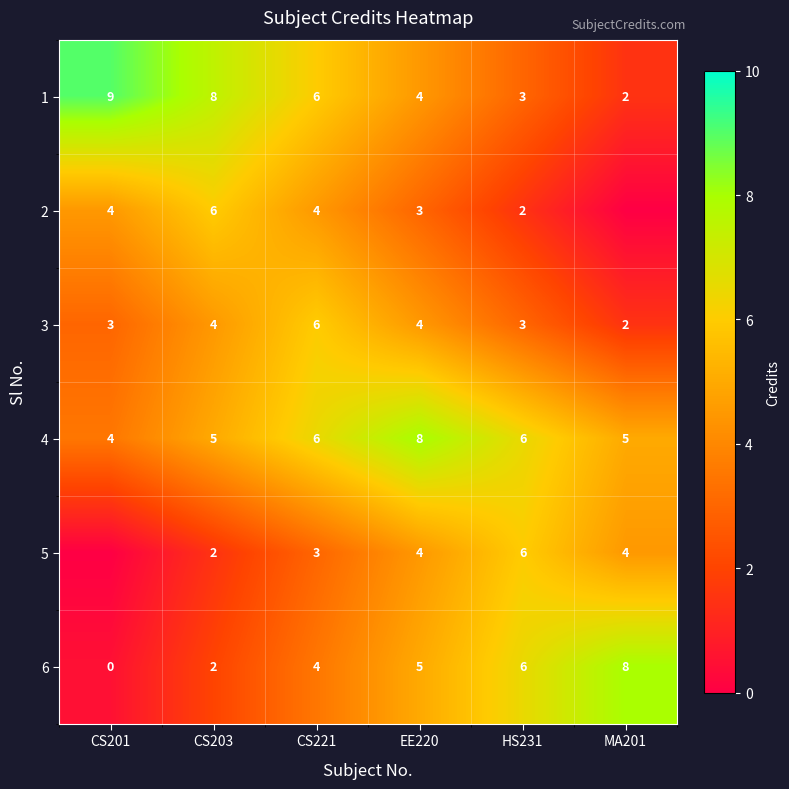

Is it true that 5 equals 1.2 at CS221?

False